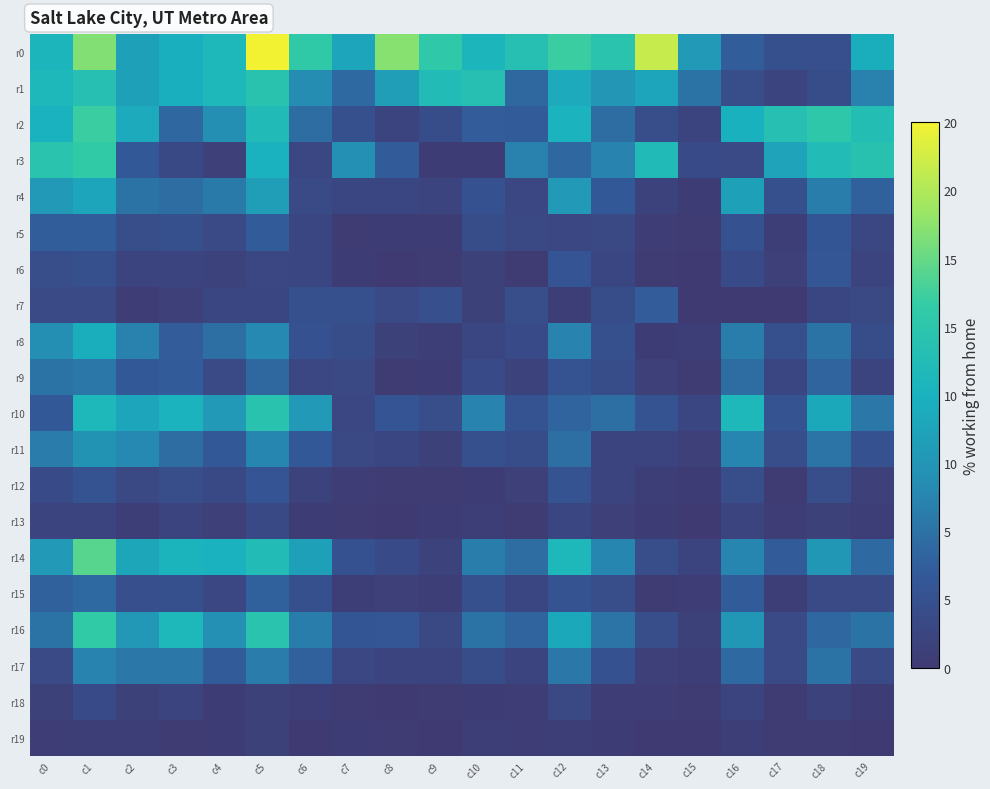

Rank the series at c10 from highest to lowest value.

r1, r0, r10, r14, r16, r2, r4, r11, r15, r5, r17, r9, r8, r6, r7, r13, r19, r3, r12, r18